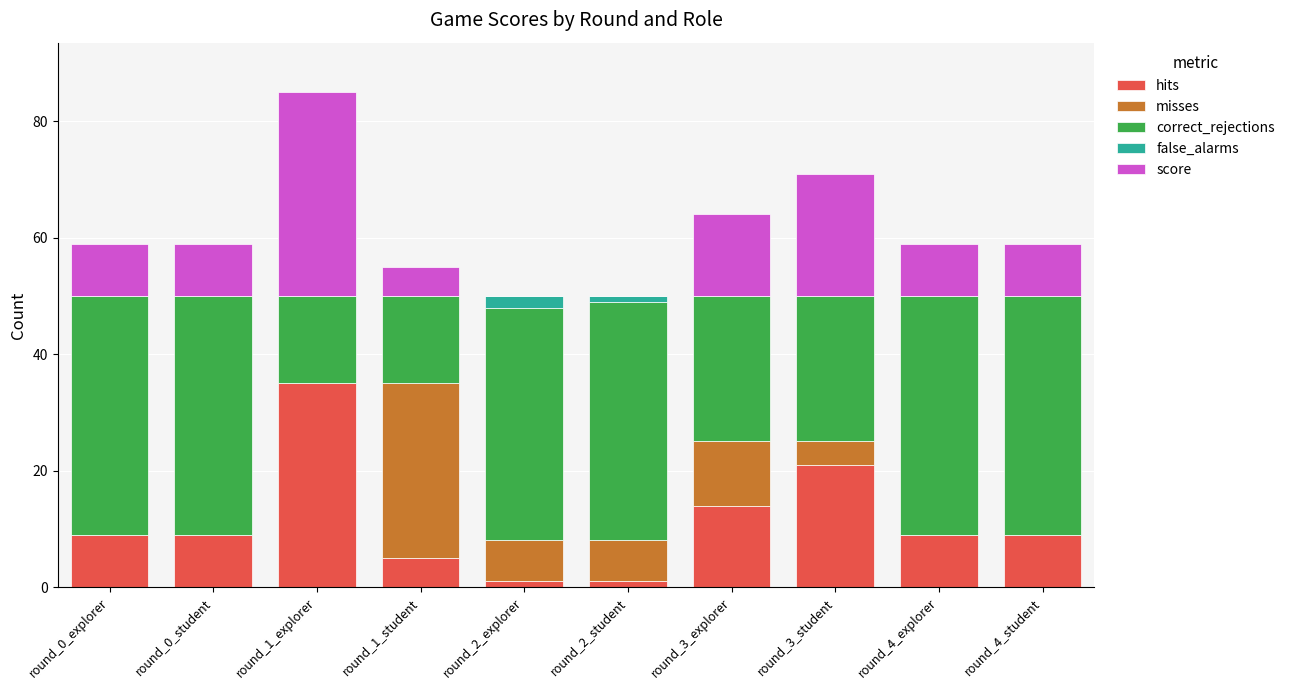

How many categories are shown in the chart?

10